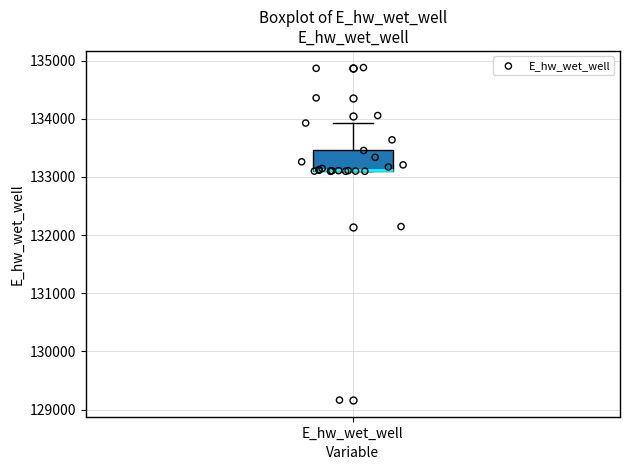

Where does the upper whisker of the box for E_hw_wet_well end on the y-axis? The values are not printed on the chart, so give them approximately, as read against the axis.

133900